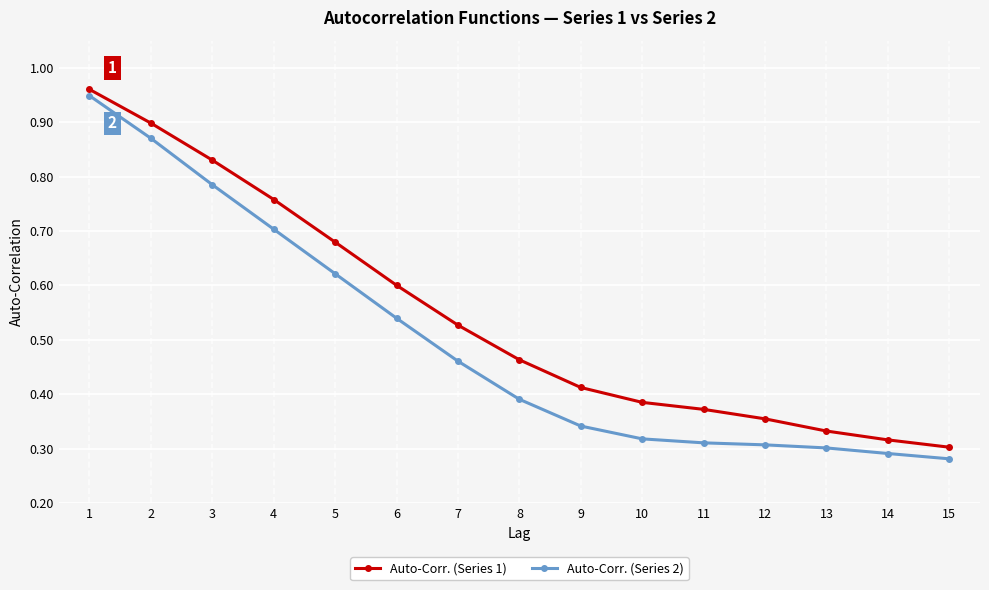

Which series has the widest spread of values?

Auto-Corr. (Series 2)